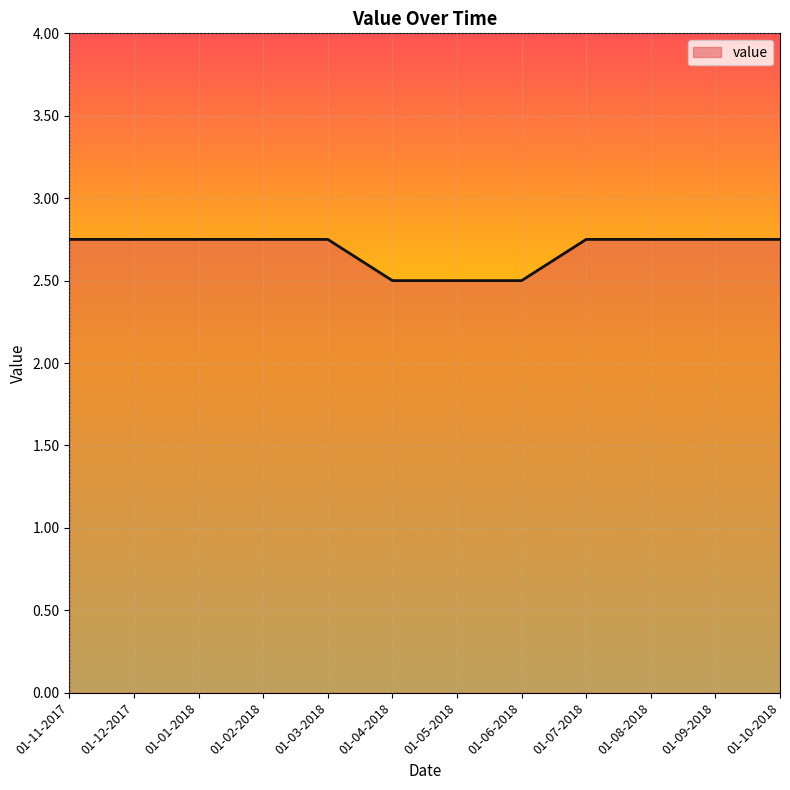

The value at 01-09-2018 is 4.3. True or false?

False